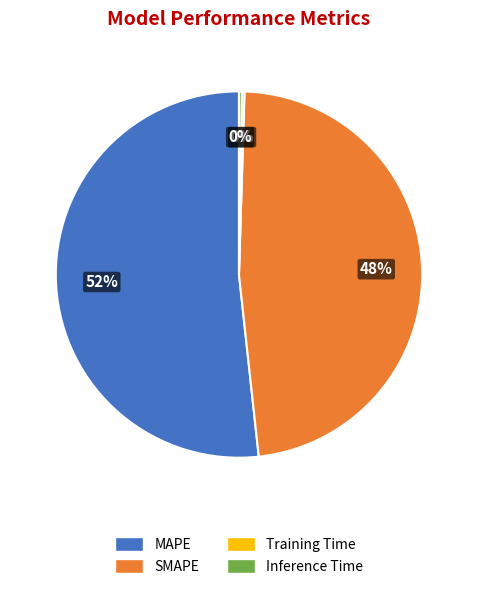

Is the sum of SMAPE and MAPE greater than half?

Yes